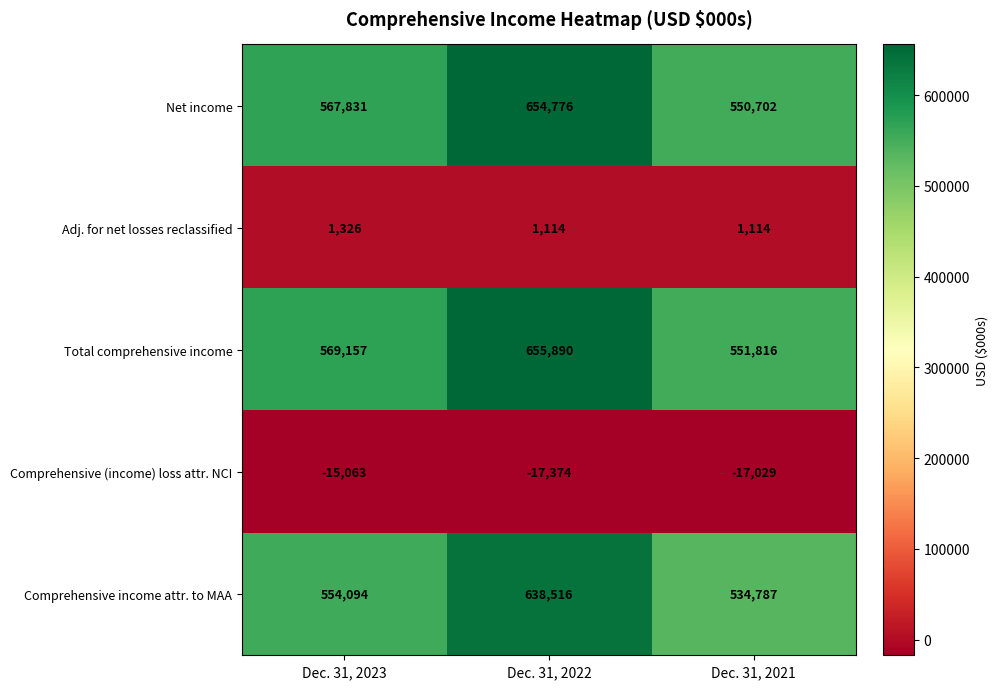

What is the total value across all series at Dec. 31, 2023?

1677345